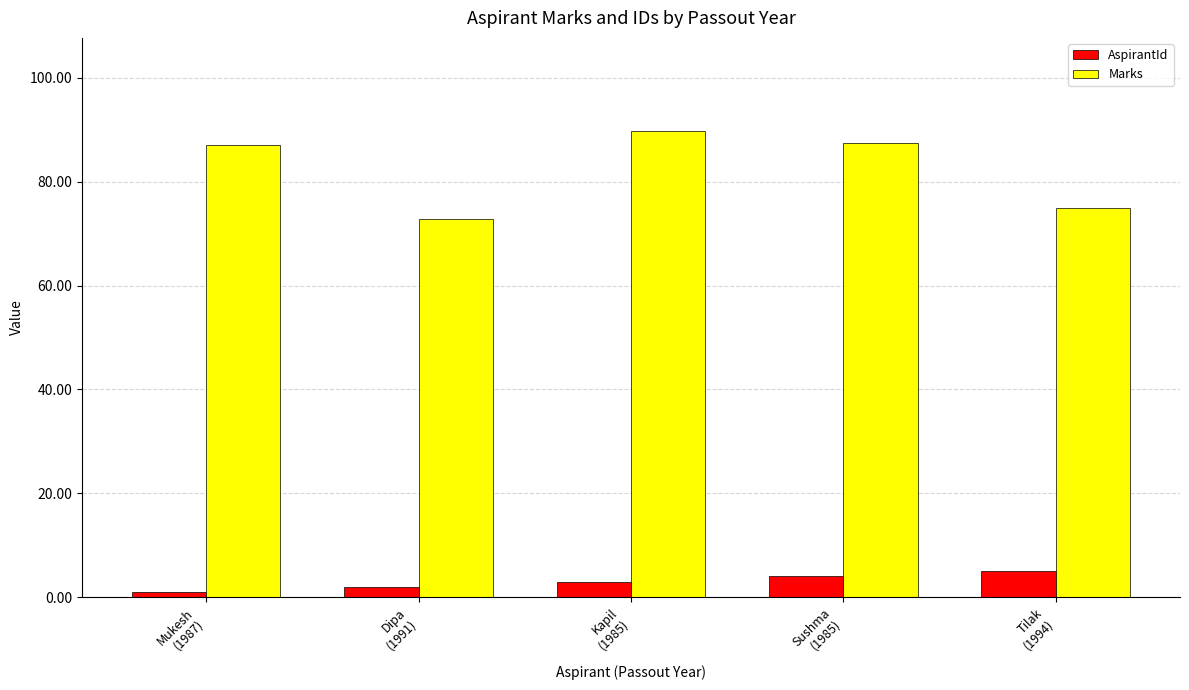

What are all the series names shown in the legend?

AspirantId, Marks